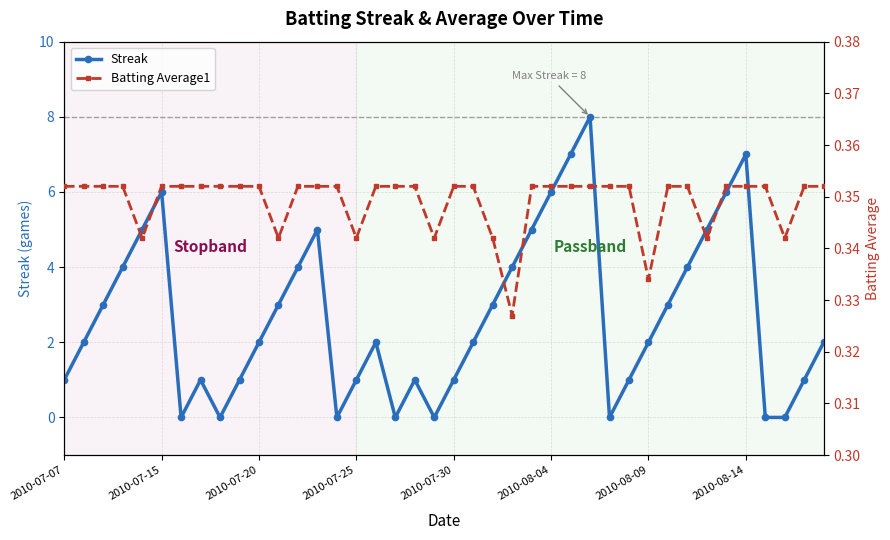

True or false: Batting Average1 has more than 2 points higher than both neighbors.

False